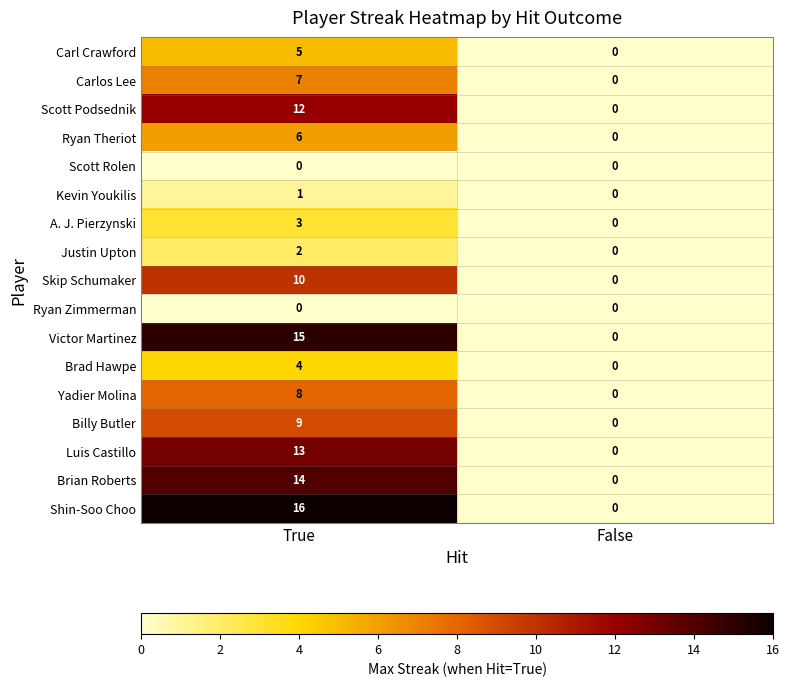

Where is Luis Castillo nearest to the value 6?

False